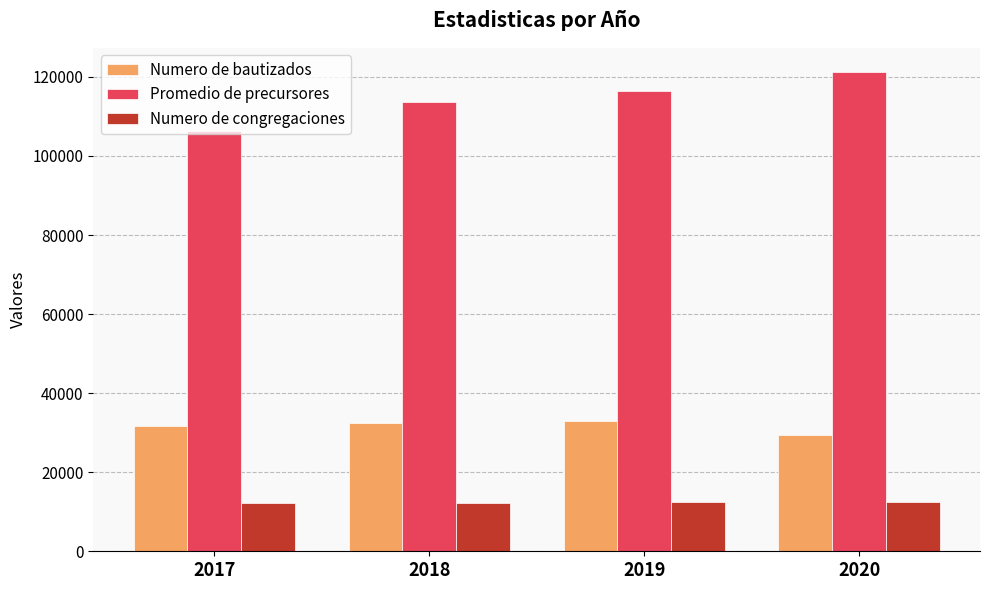

The Numero de bautizados series shows 29330 at 2020. True or false?

True